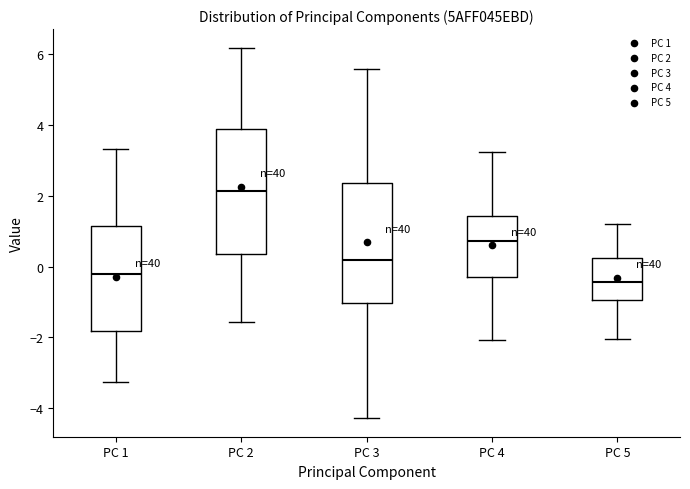

Reading left to right, transcribe this box plot: for each box, give where its median line is, the range the box spans, and where its two whiskers end, as read against the y-axis. The values are not printed on the chart, so give them approximately, as read against the axis.

PC 1: median -0.2, box -1.8 to 1.2, whiskers -3.2 to 3.4
PC 2: median 2.2, box 0.4 to 3.8, whiskers -1.6 to 6.2
PC 3: median 0.2, box -1.0 to 2.4, whiskers -4.2 to 5.6
PC 4: median 0.8, box -0.2 to 1.4, whiskers -2.0 to 3.2
PC 5: median -0.4, box -1.0 to 0.2, whiskers -2.0 to 1.2